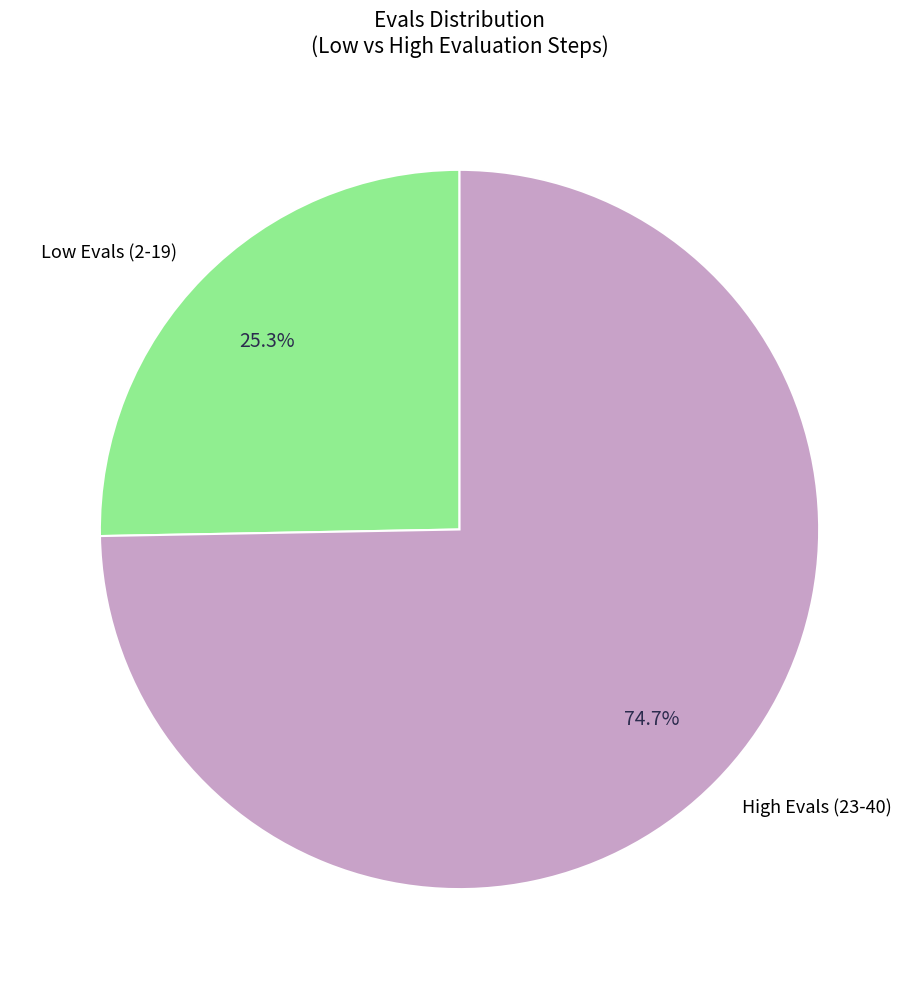

Rank the categories by value from highest to lowest.

High Evals (23-40), Low Evals (2-19)